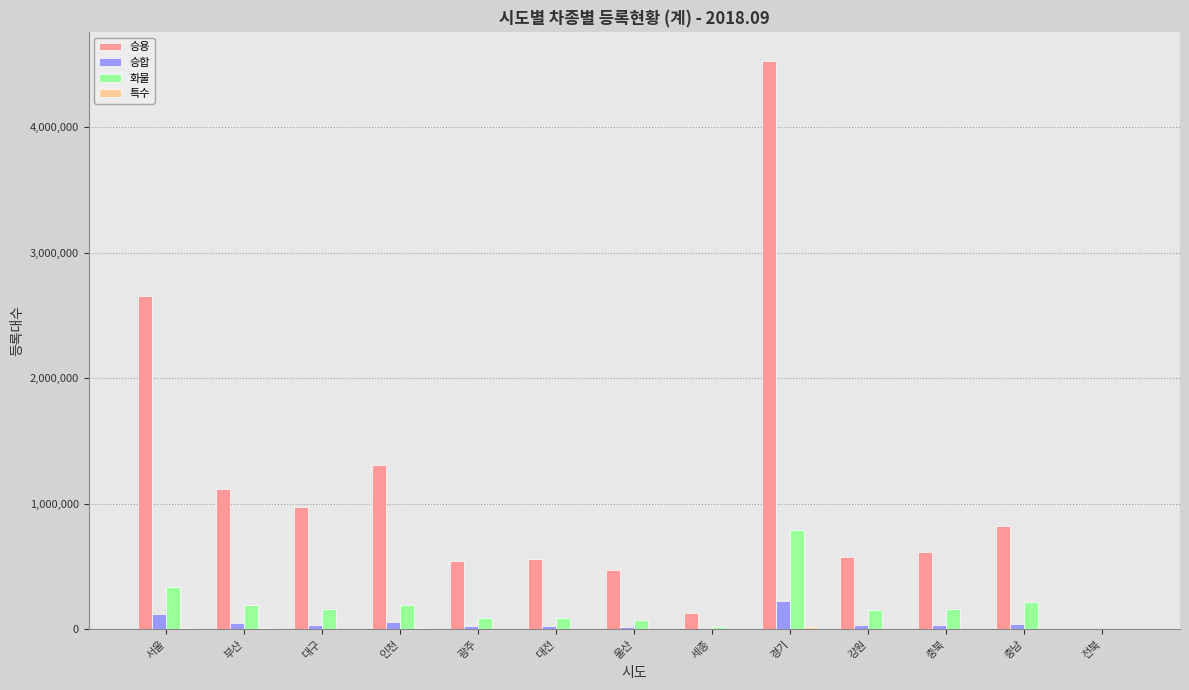

What is the sum of all 화물 values?

2468221